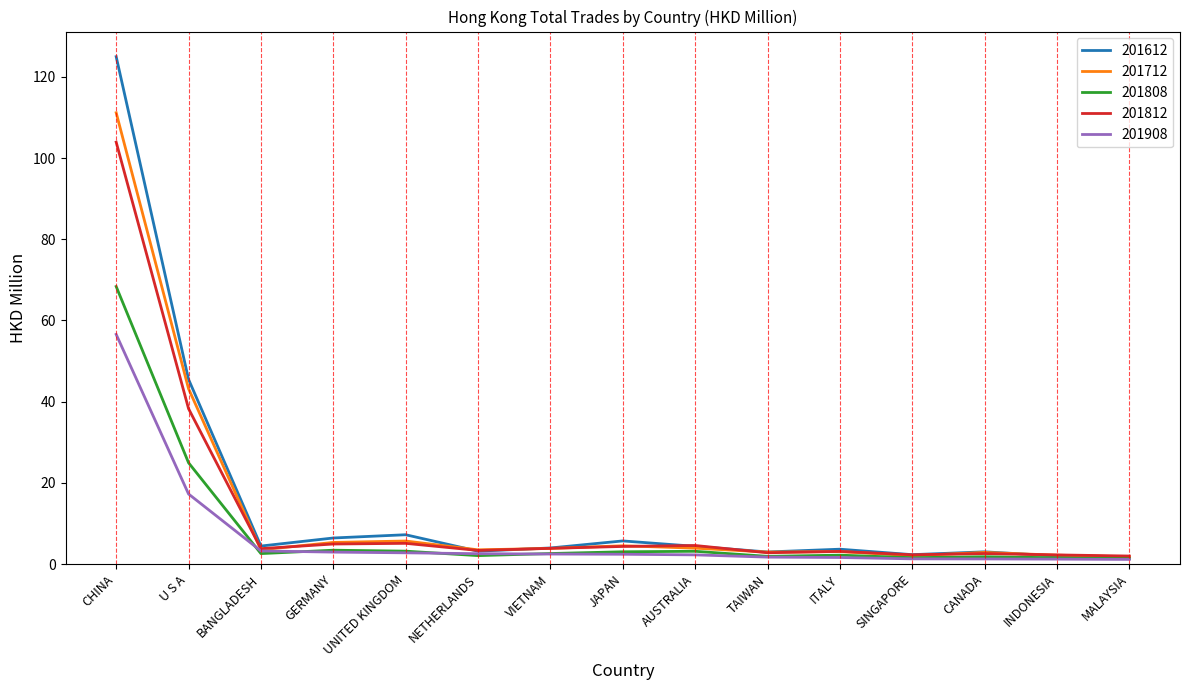

What position from the right is AUSTRALIA?

7